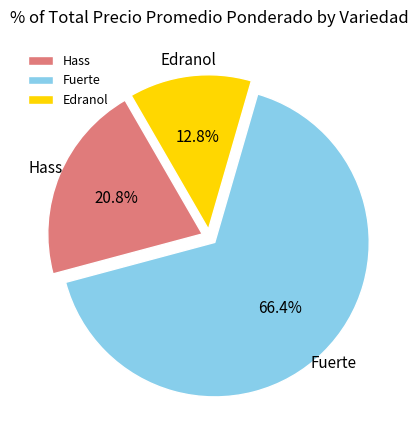

Which slice represents more than half of the pie?

Fuerte